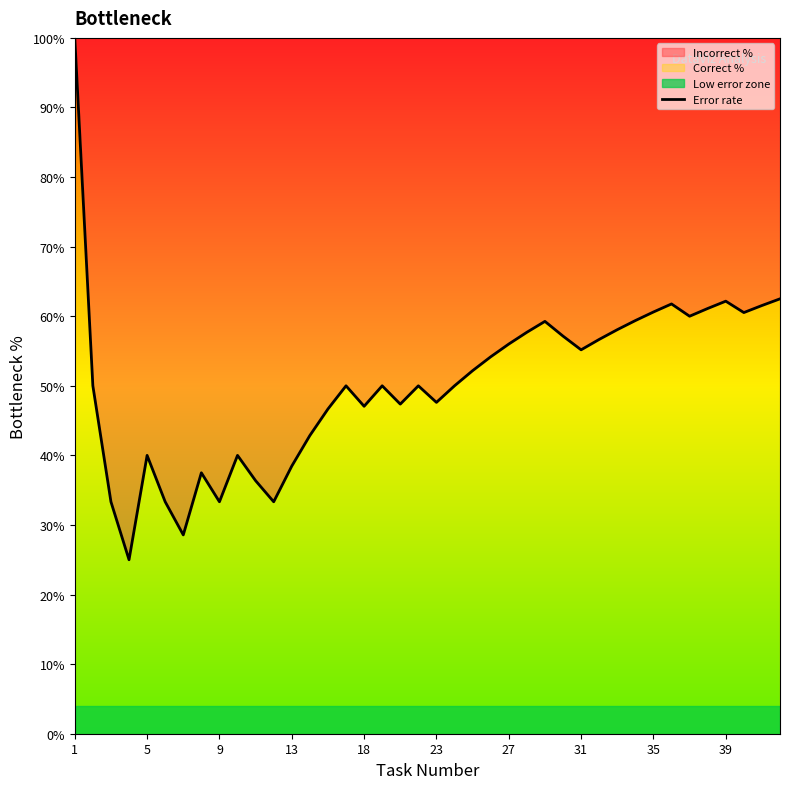

What is the highest value of the Error rate series?

100.0